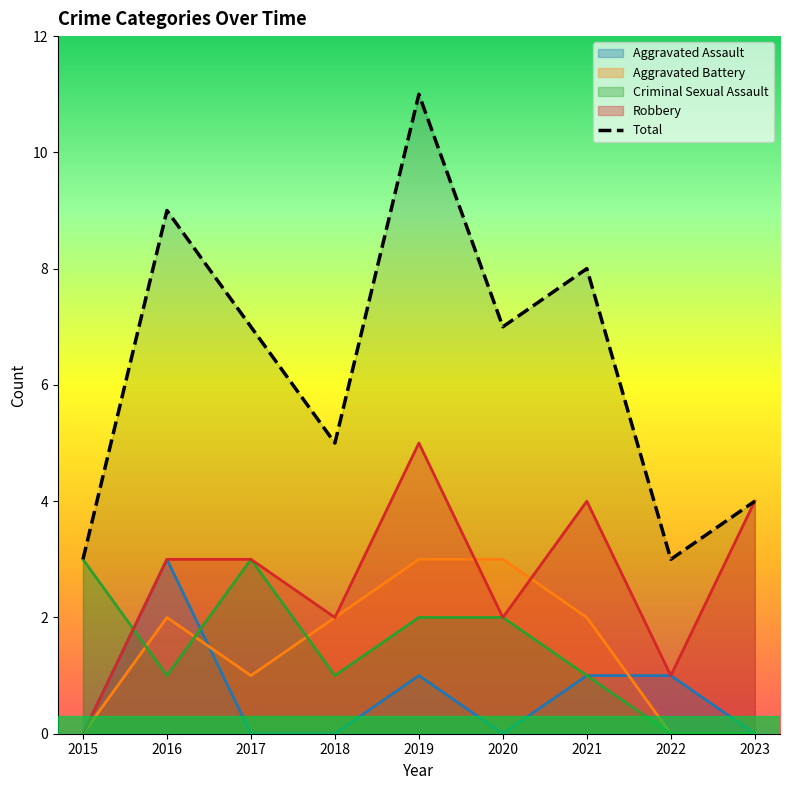

What is the minimum value shown in the chart?

0